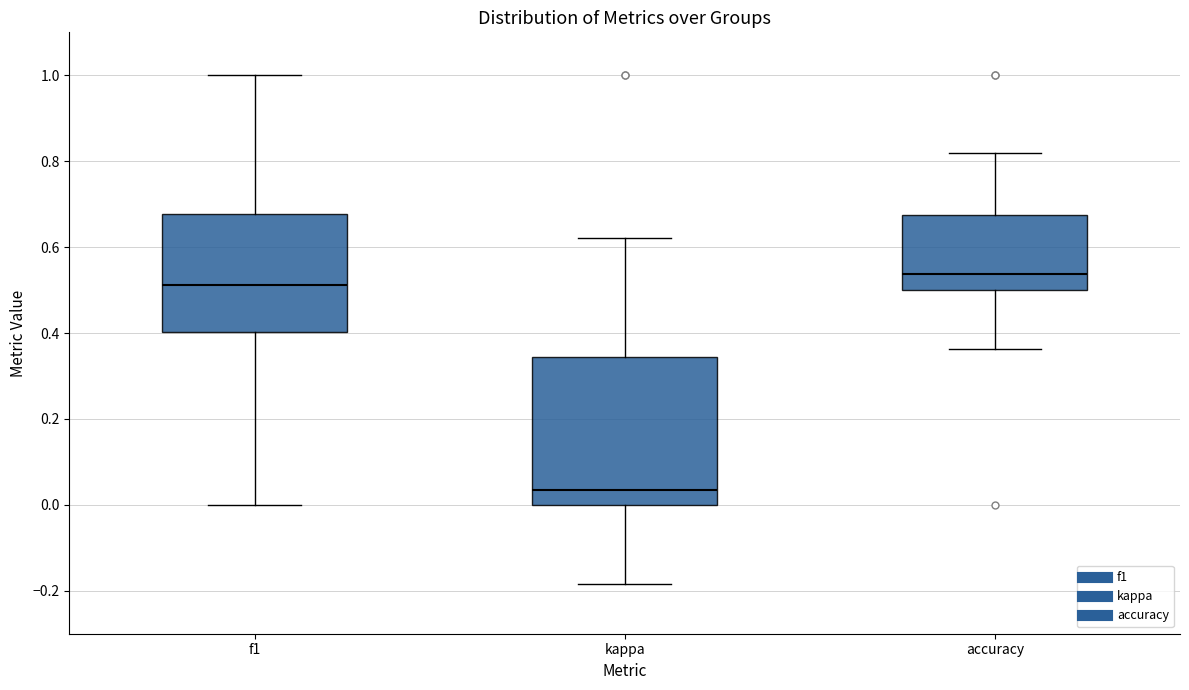

Which box has the lowest median line?

kappa